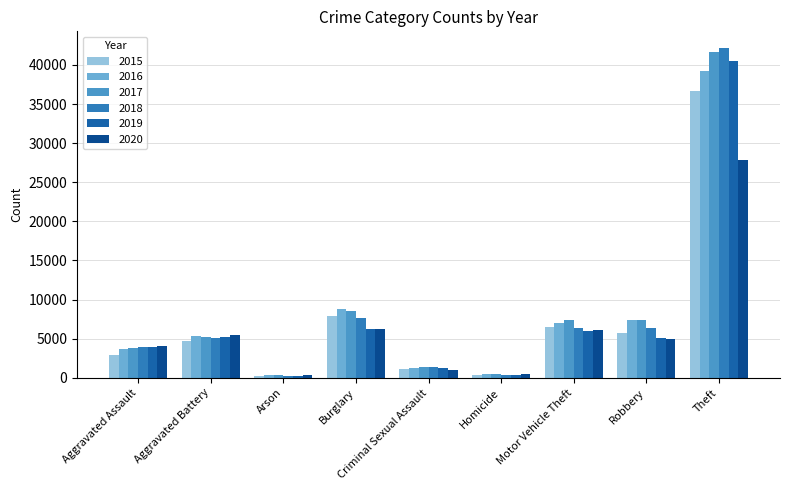

What is the label of the 5th bar from the right?

Criminal Sexual Assault